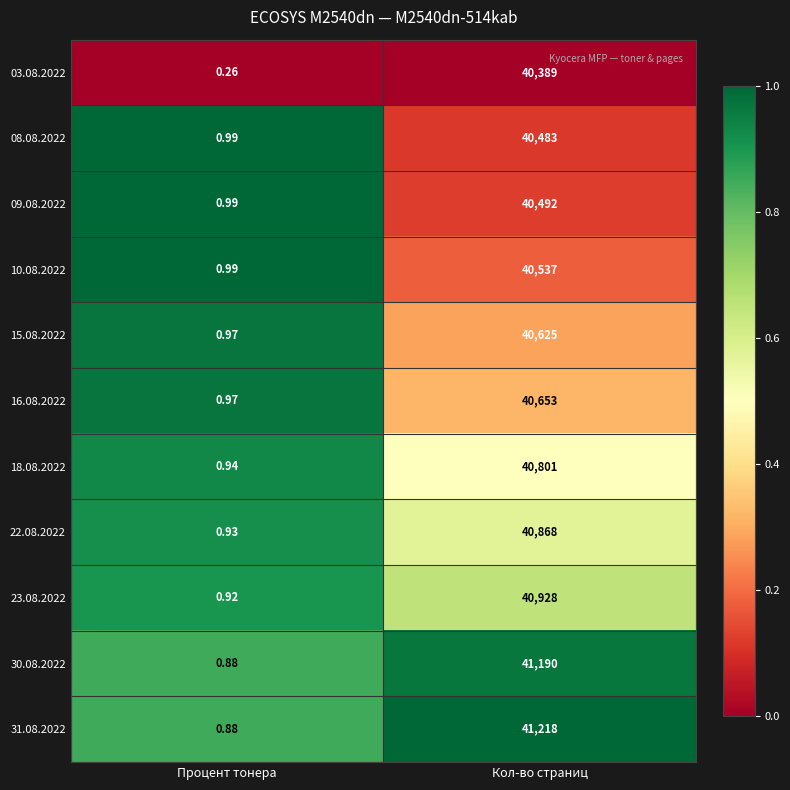

At which category does the chart reach its minimum across all series?

Процент тонера